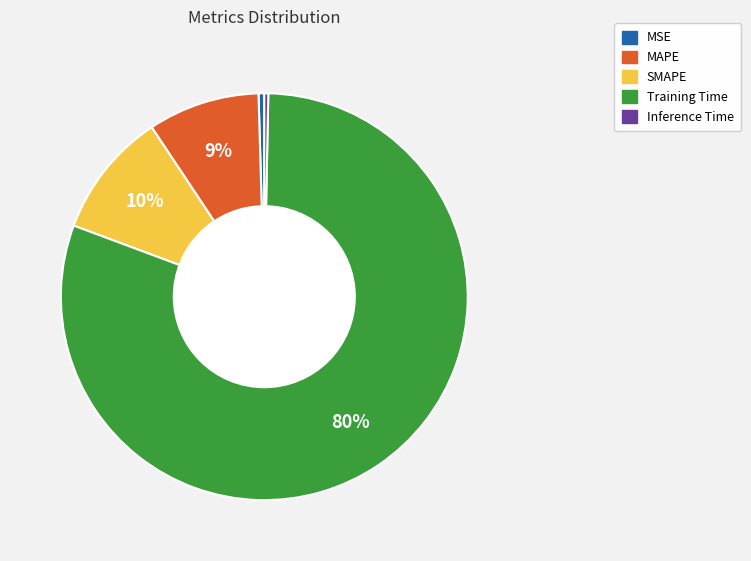

How many slices are in this pie chart?

5